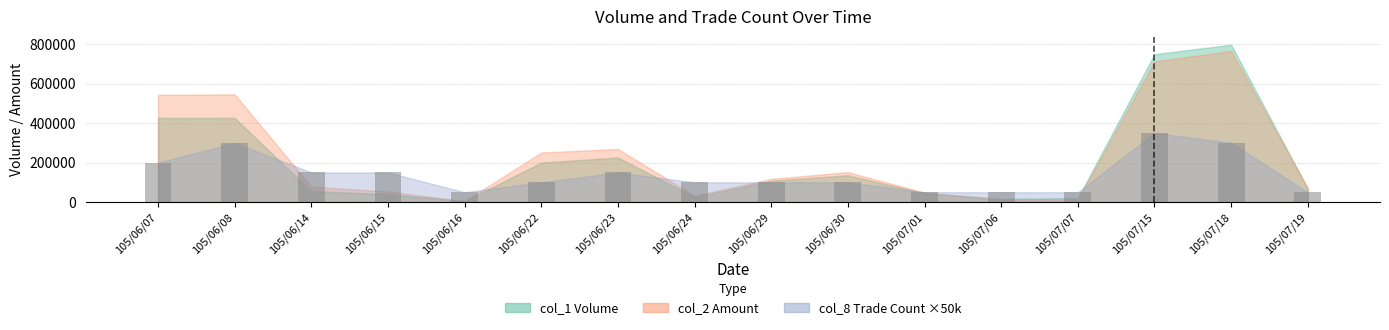

Is it true that the value at 105/06/07 is 123097?

False